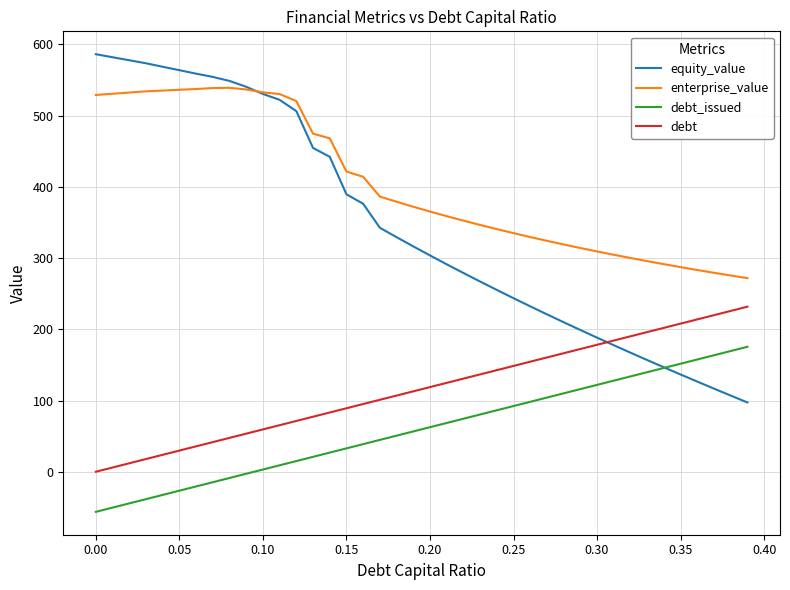

Which series has the largest total across all categories?

enterprise_value